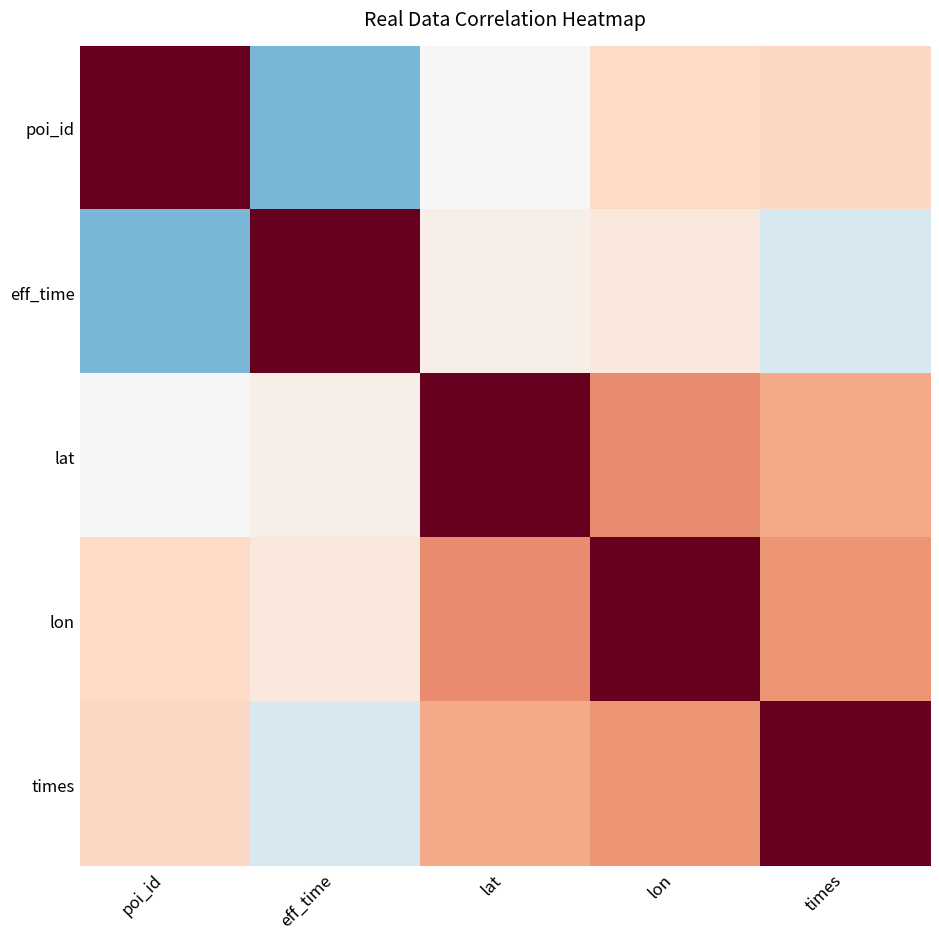

Reading left to right, extract all data points from this chart.

poi_id: poi_id=1.0	eff_time=-0.5	lat=-0.0	lon=0.2	times=0.2
eff_time: poi_id=-0.5	eff_time=1.0	lat=0.1	lon=0.1	times=-0.2
lat: poi_id=-0.0	eff_time=0.1	lat=1.0	lon=0.5	times=0.4
lon: poi_id=0.2	eff_time=0.1	lat=0.5	lon=1.0	times=0.4
times: poi_id=0.2	eff_time=-0.2	lat=0.4	lon=0.4	times=1.0